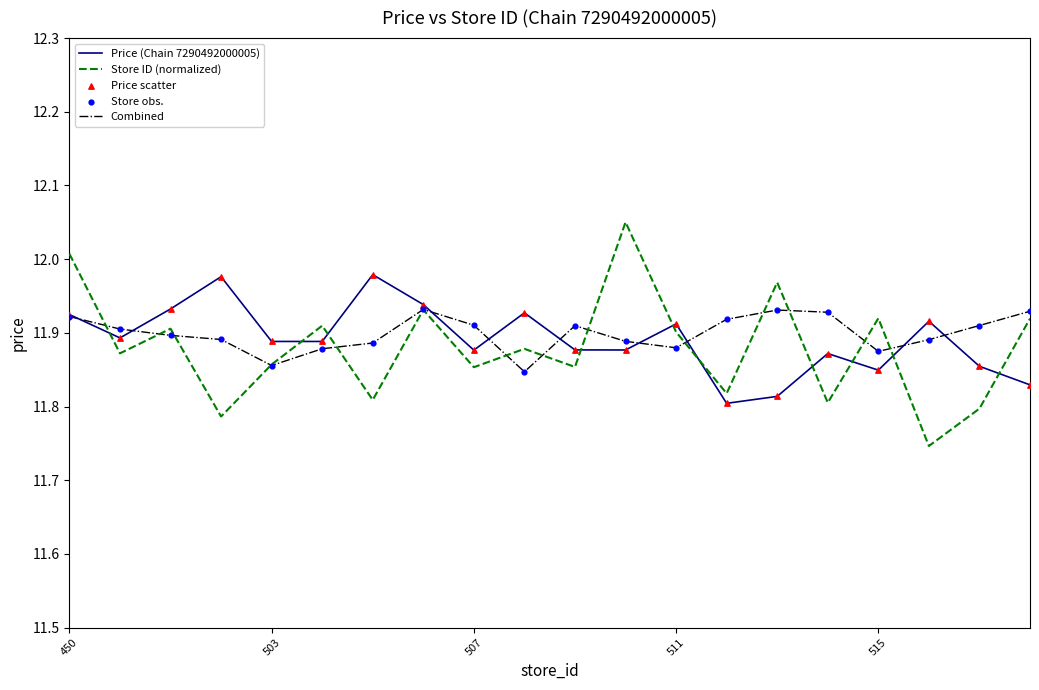

Rank the series by their maximum value, from lowest to highest.

Combined, Price (Chain 7290492000005), Store ID (normalized)